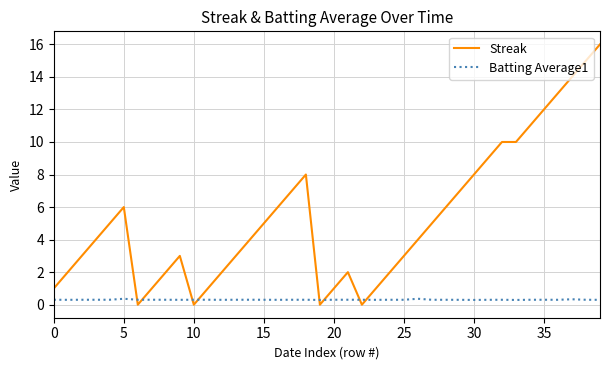

What is the maximum value for Streak?

16.0